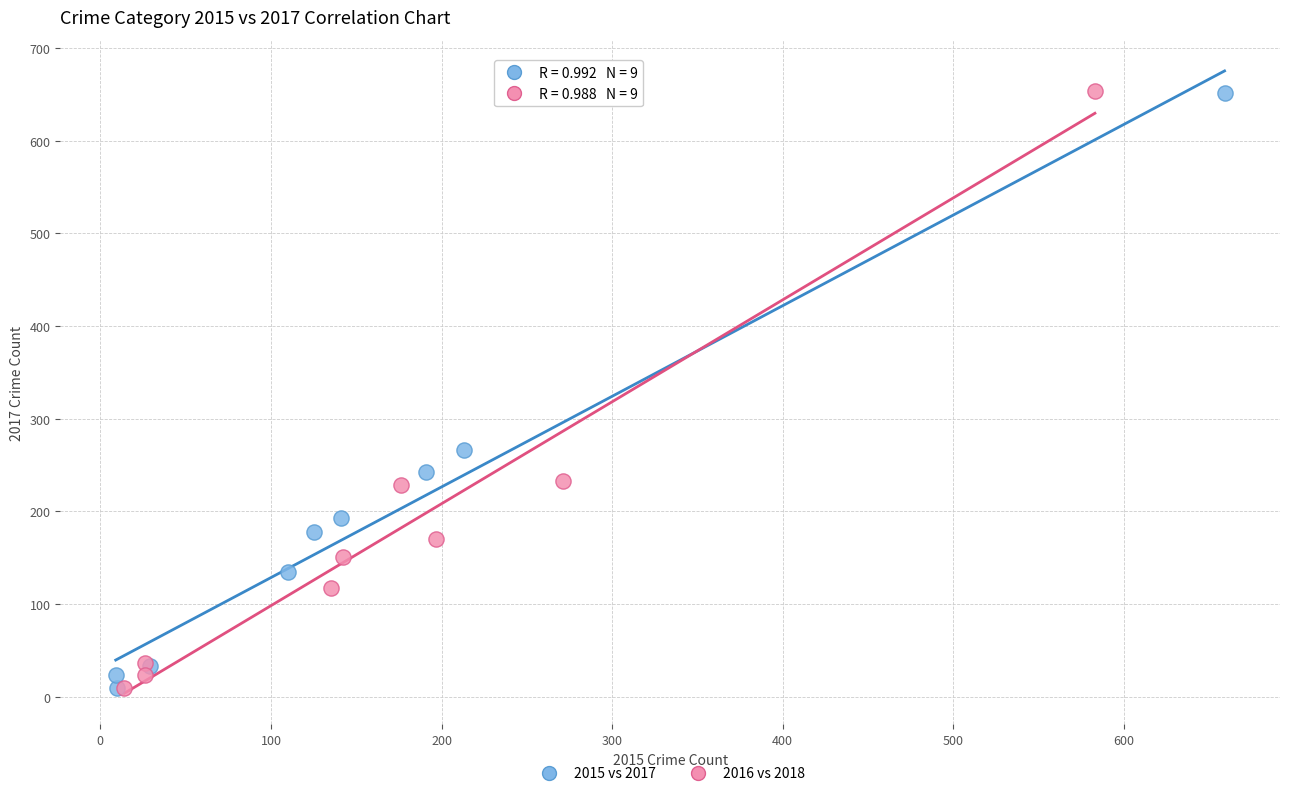

Which series has the largest Y range (max minus min)?

2016 vs 2018